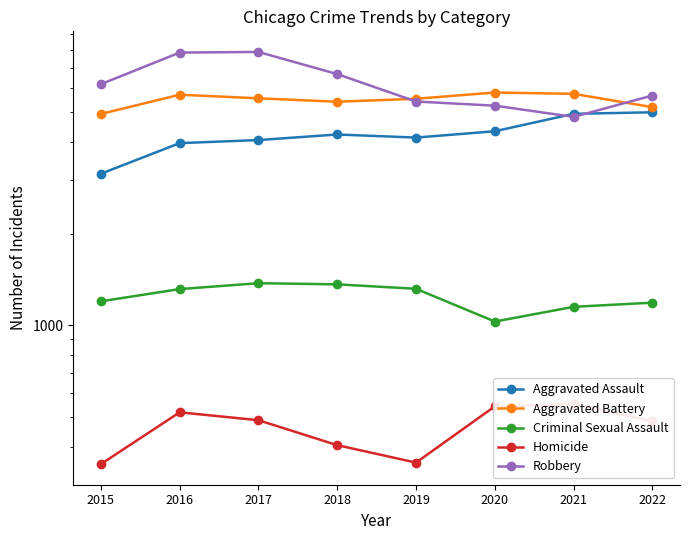

What is the total value across all series at 2018?

18087